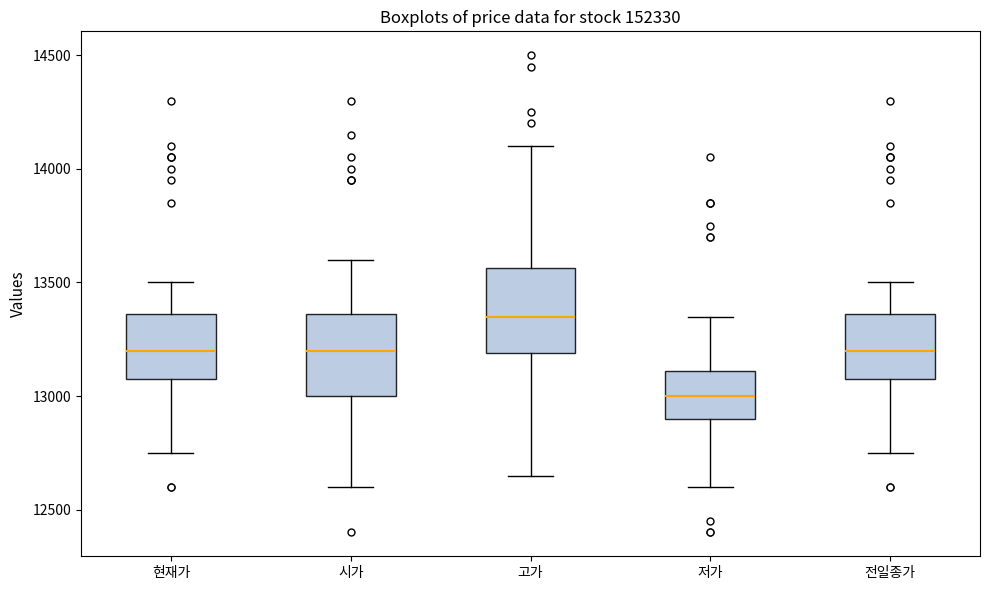

Where does the median line of the box for 현재가 sit on the y-axis? The values are not printed on the chart, so give them approximately, as read against the axis.

13200